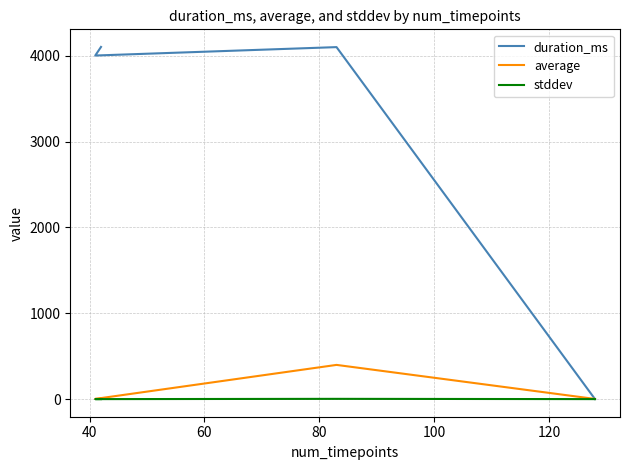

What is the approximate value of duration_ms at 40?

4100.0